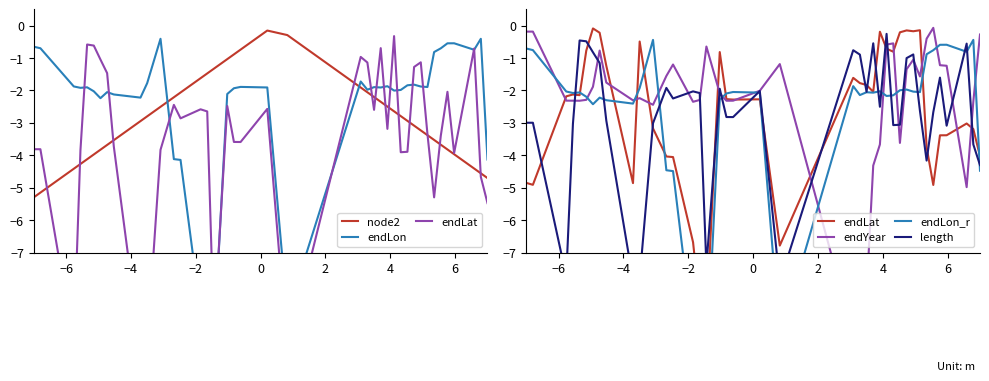

Reading left to right, what are all the values shown in this chart?

node2: -5.3	-5.2	-4.4	-4.3	-4.1	-4.0	-3.8	-3.7	-3.5	-2.9	-2.8	-2.5	-2.2	-2.1	-1.6	-1.5	-1.3	-1.0	-0.9	-0.7	-0.2	-0.3	-1.9	-2.1	-2.2	-2.3	-2.5	-2.6	-2.8	-2.9	-3.1	-3.2	-3.4	-3.5	-3.7	-3.8	-4.0	-4.4	-4.6	-4.7
endLon: -0.7	-0.7	-1.9	-1.9	-1.9	-2.0	-2.2	-2.1	-2.1	-2.2	-1.8	-0.4	-4.1	-4.1	-8.9	-9.2	-9.8	-2.1	-1.9	-1.9	-1.9	-8.9	-1.7	-2.0	-1.9	-1.9	-1.9	-2.0	-2.0	-1.8	-1.8	-1.9	-1.9	-0.8	-0.7	-0.5	-0.5	-0.7	-0.4	-4.1
endLat: -4.9	-4.9	-2.2	-2.1	-2.1	-0.8	-0.1	-0.2	-1.2	-4.9	-0.5	-3.2	-4.0	-4.1	-6.7	-8.6	-9.1	-0.8	-2.3	-2.3	-2.3	-6.8	-1.6	-1.8	-1.8	-2.0	-0.2	-0.7	-0.8	-0.2	-0.1	-0.2	-0.1	-3.7	-4.9	-3.4	-3.4	-3.0	-3.2	-4.0
endYear: -0.2	-0.2	-2.3	-2.3	-2.3	-2.3	-1.9	-0.8	-1.8	-2.3	-2.2	-2.4	-1.6	-1.2	-2.3	-2.3	-0.6	-2.1	-2.3	-2.3	-2.0	-1.2	-9.6	-9.4	-8.3	-4.3	-3.7	-0.6	-0.5	-3.6	-1.3	-1.1	-1.6	-0.4	-0.1	-1.2	-1.2	-5.0	-2.3	-0.3
endLon_r: -0.7	-0.8	-2.0	-2.1	-2.1	-2.2	-2.4	-2.2	-2.3	-2.4	-1.9	-0.4	-4.5	-4.5	-9.6	-10.0	-10.6	-2.3	-2.1	-2.0	-2.1	-9.6	-1.9	-2.1	-2.1	-2.1	-2.0	-2.2	-2.1	-2.0	-2.0	-2.0	-2.1	-0.9	-0.8	-0.6	-0.6	-0.8	-0.4	-4.5
length: -3.0	-3.0	-7.7	-3.0	-0.5	-0.5	-0.8	-1.2	-2.9	-7.9	-7.8	-3.0	-1.9	-2.2	-2.0	-2.1	-7.4	-1.9	-2.8	-2.8	-2.0	-7.9	-0.8	-0.9	-2.0	-0.5	-2.5	-0.3	-3.1	-3.1	-1.0	-0.9	-2.6	-4.2	-2.7	-1.6	-3.1	-0.6	-3.7	-4.3